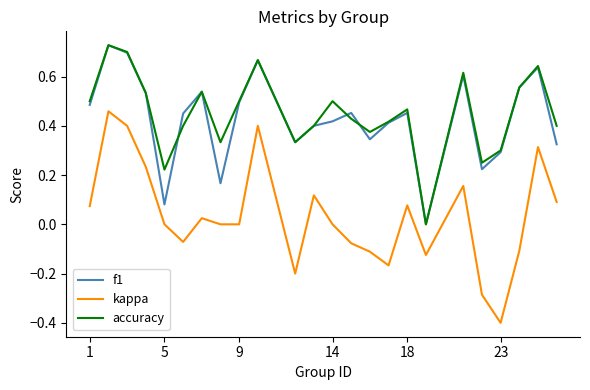

True or false: kappa and accuracy cross at least once.

False